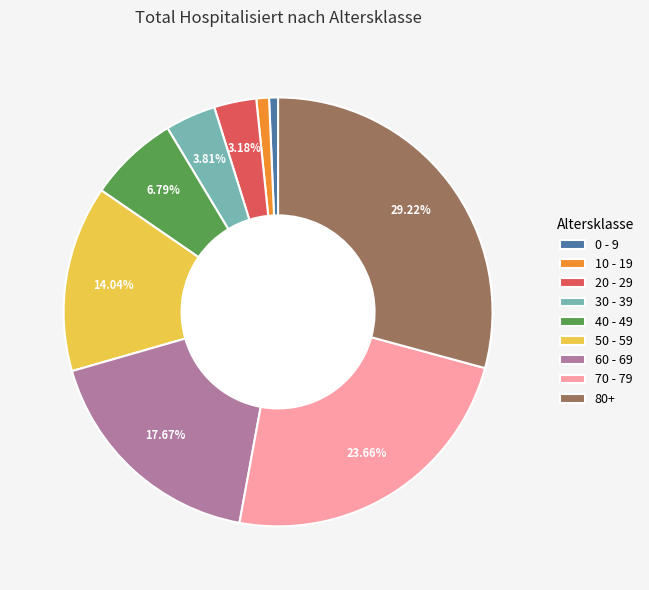

True or false: 70 - 79 accounts for 17% of the total.

False